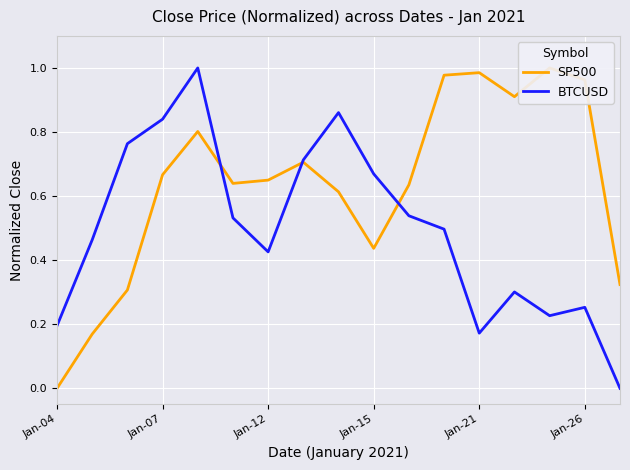

True or false: SP500 and BTCUSD intersect in this chart.

True